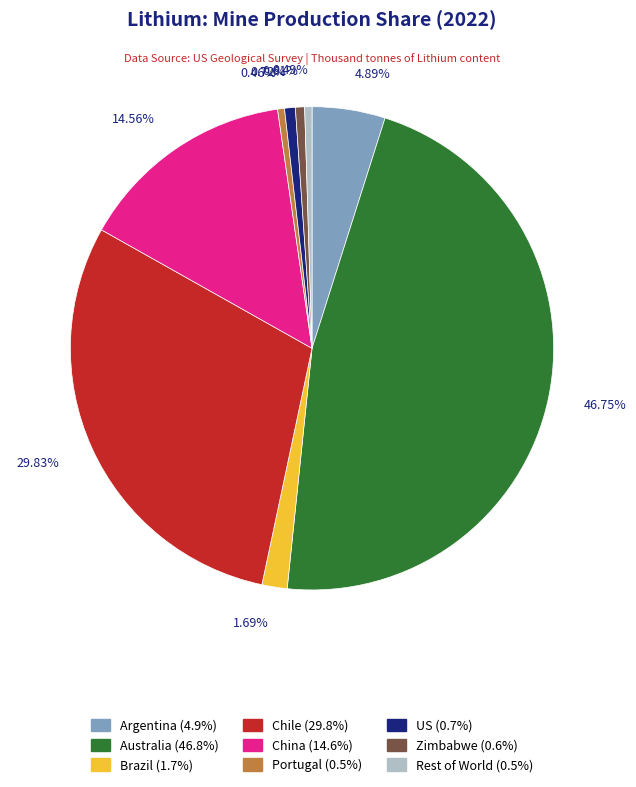

Is the sum of Chile and Australia greater than half?

Yes